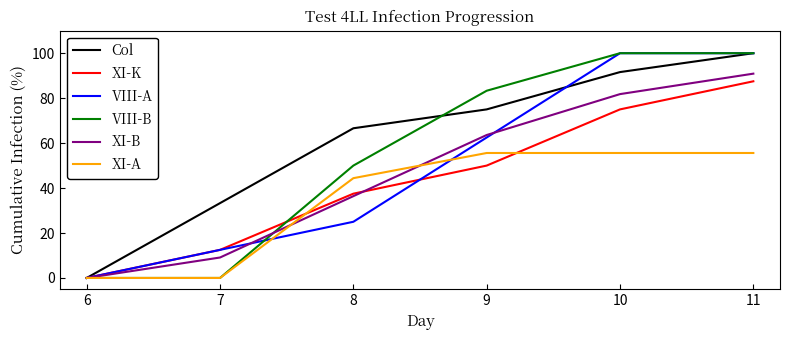

Does the chart have visible grid lines?

No